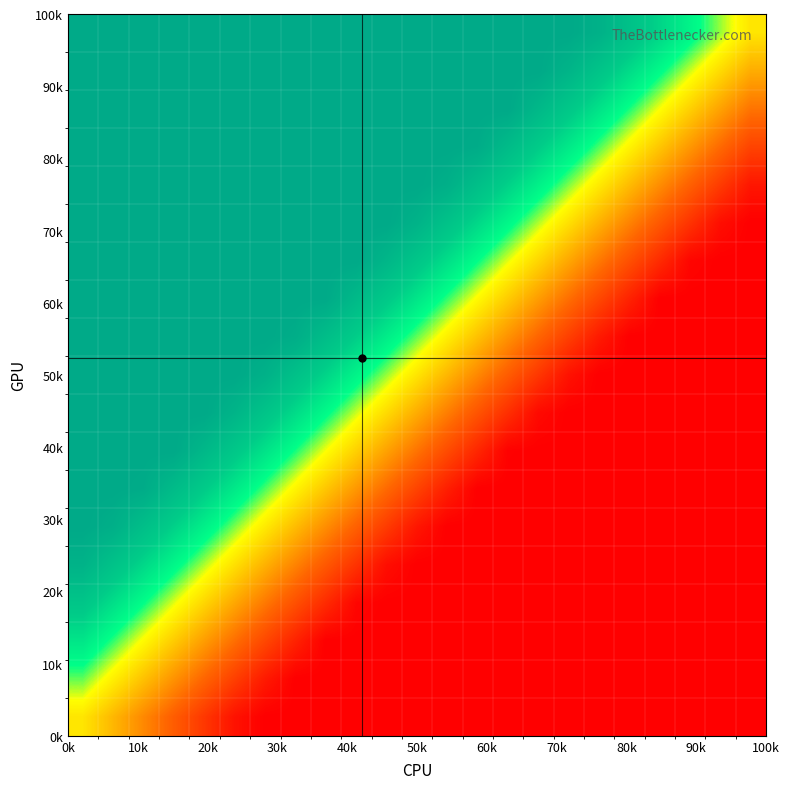

What is the greatest value displayed?

1.0